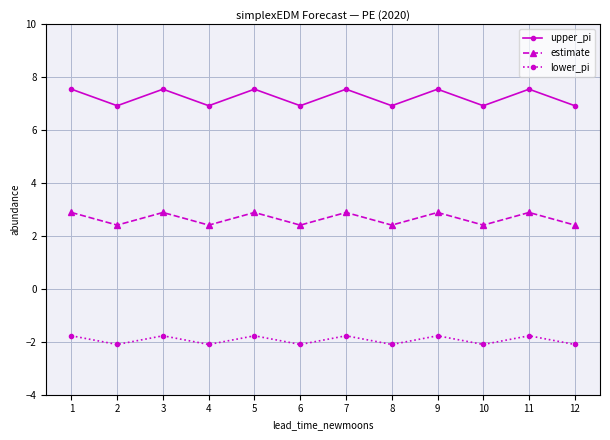

What is the total value across all series at 5?

8.7